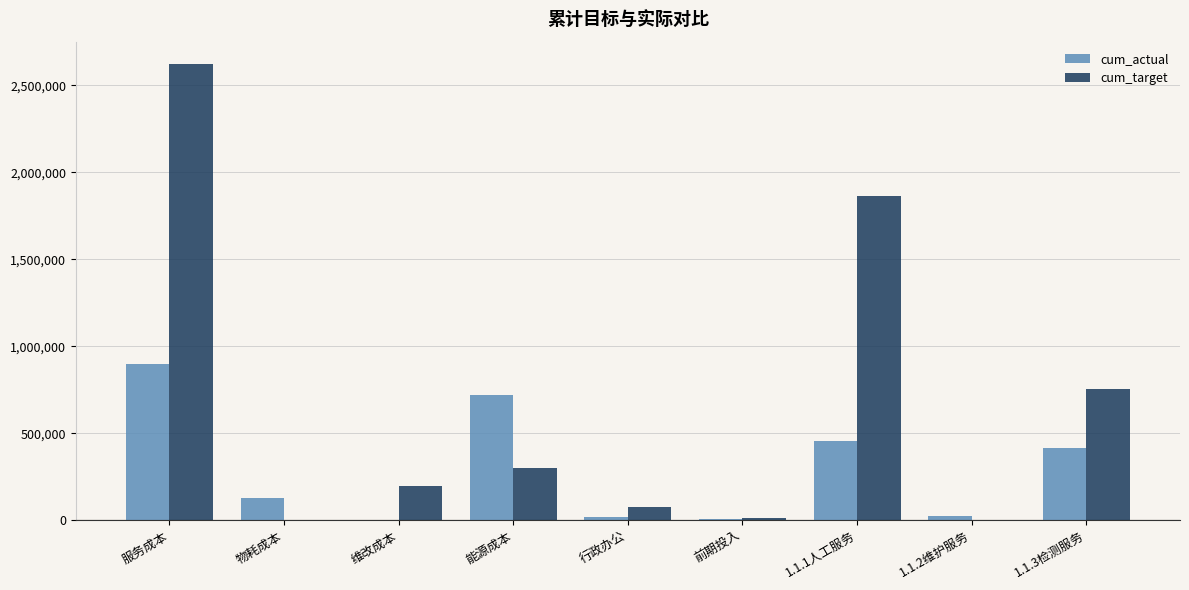

How many series are shown in this chart?

2